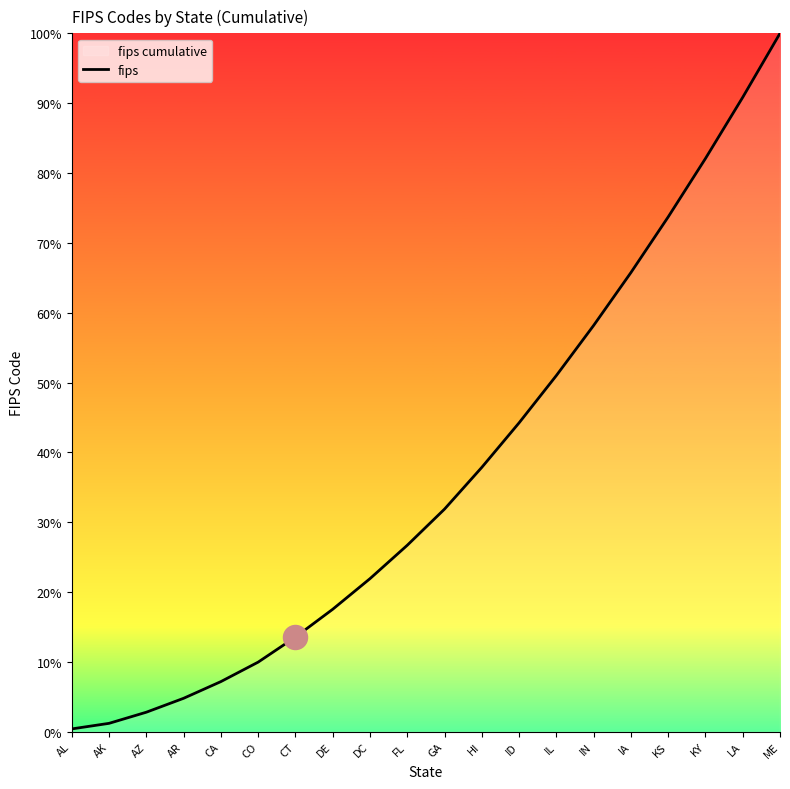

What is the change in value from CA to GA?

+24.7